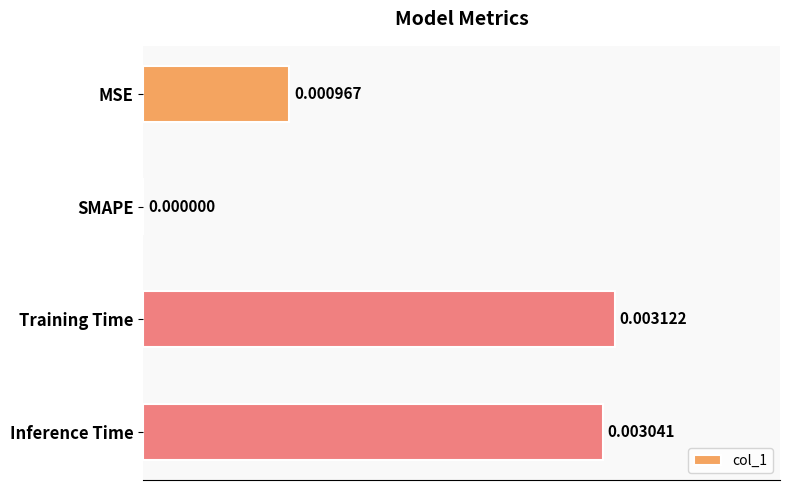

At which label is the value closest to 0?

SMAPE